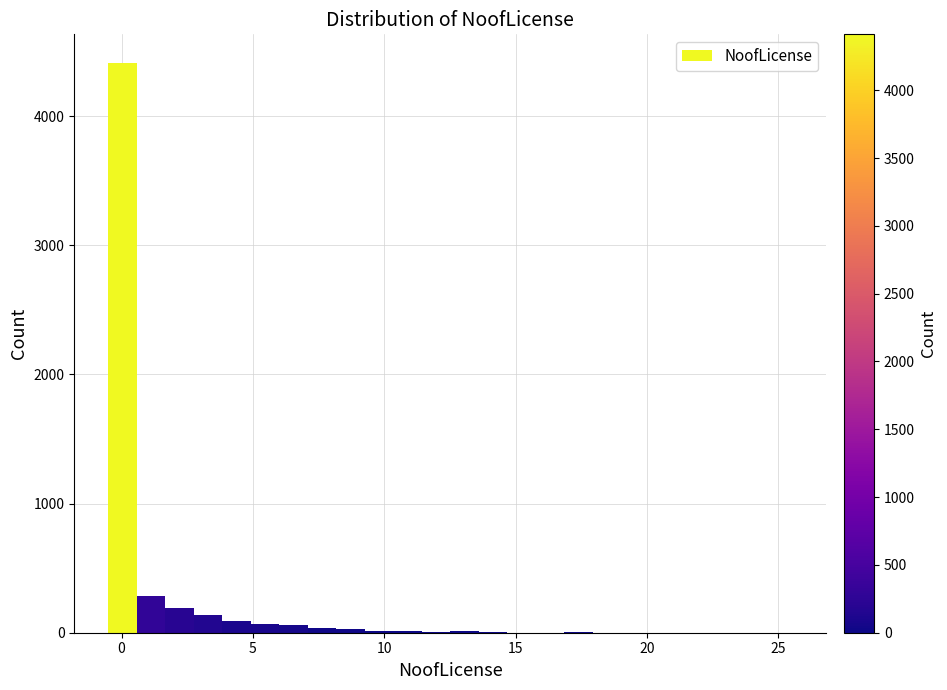

Read against the x-axis, roughly where is the centre of the tallest bar?

0.0